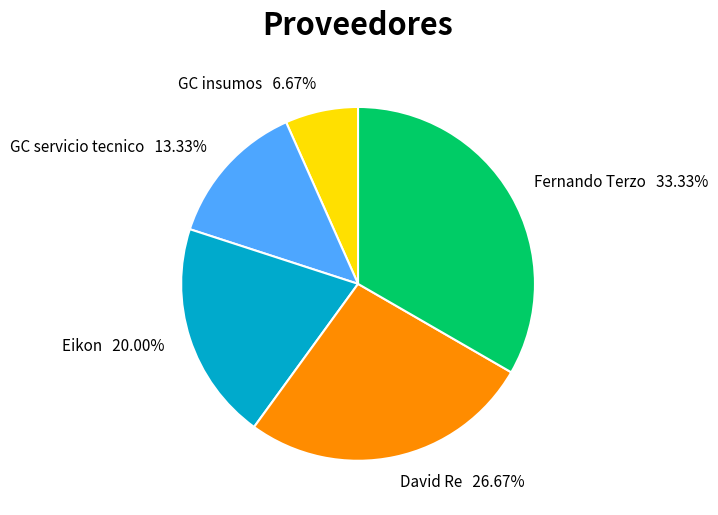

To the nearest percent, what is the difference between the largest and smallest slice percentages?

27%